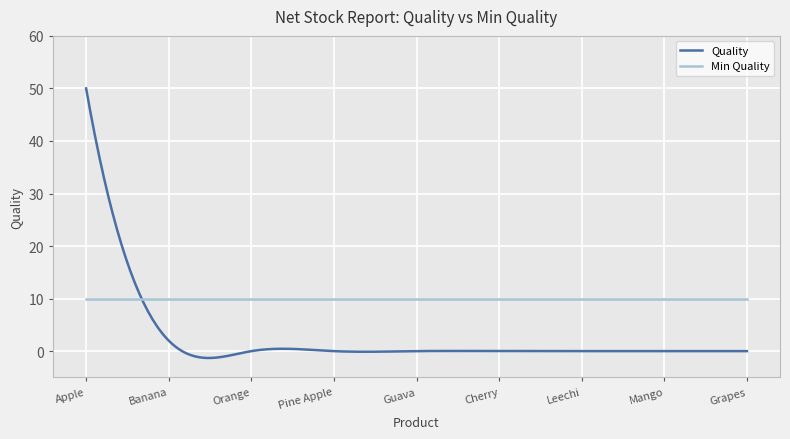

List the series in order of their peak value, highest first.

Quality, Min Quality